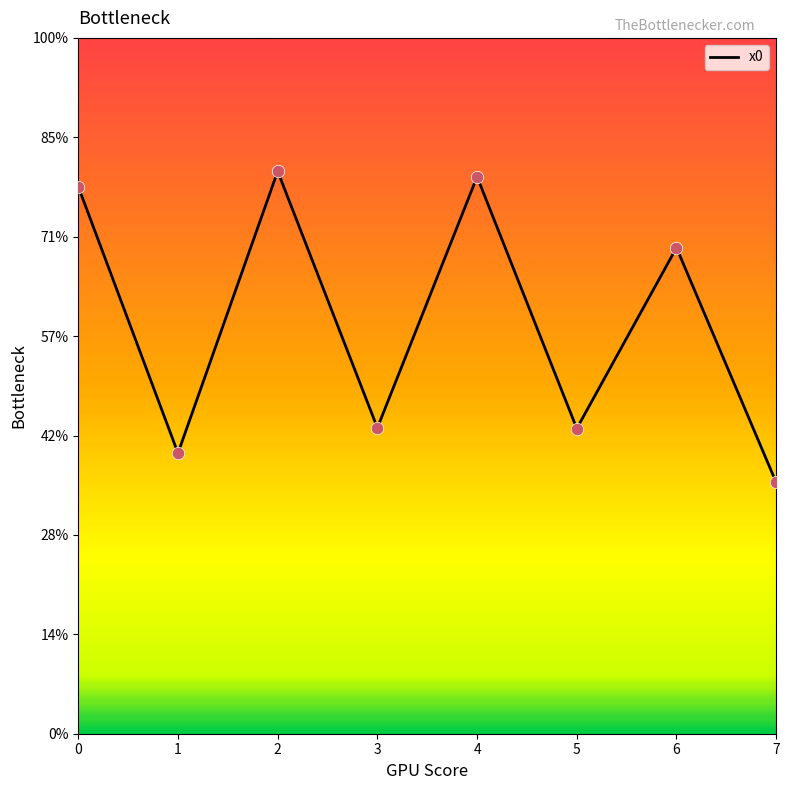

Which has a higher value, 0 or 4?

4